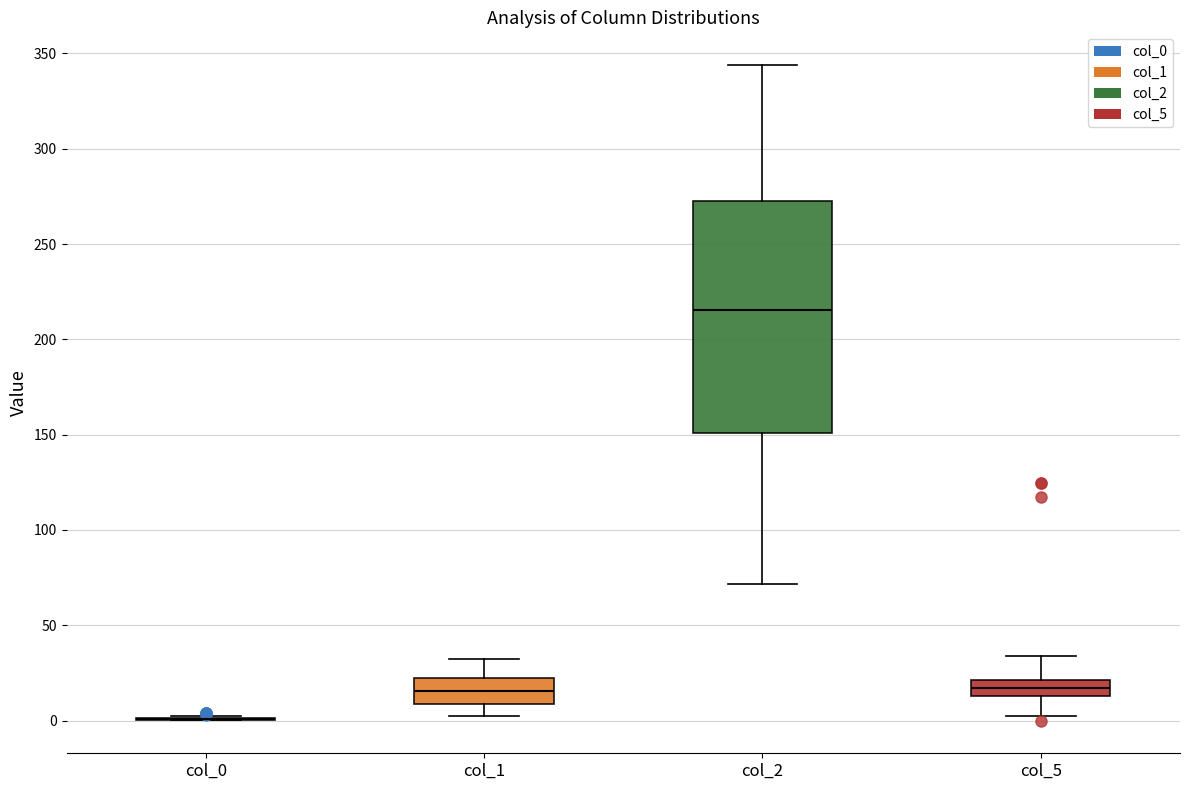

Which box is the tallest, from its lower edge to its upper edge?

col_2